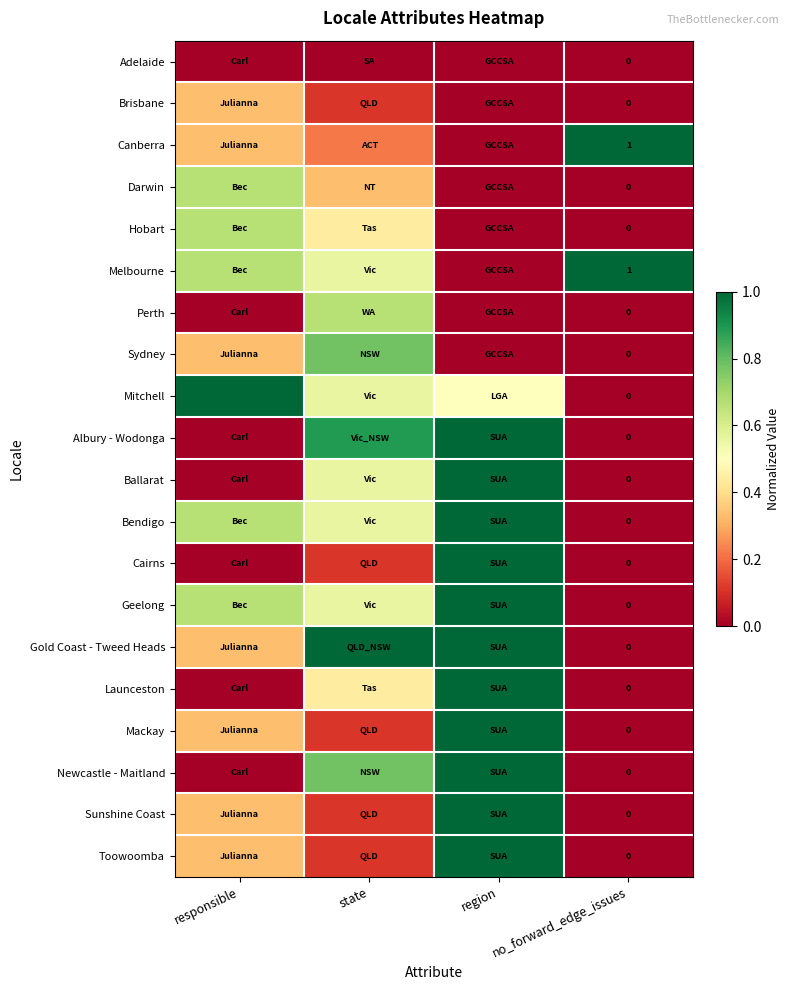

At responsible, list the series in order from smallest to largest.

Adelaide, Perth, Albury - Wodonga, Ballarat, Cairns, Launceston, Newcastle - Maitland, Brisbane, Canberra, Sydney, Gold Coast - Tweed Heads, Mackay, Sunshine Coast, Toowoomba, Darwin, Hobart, Melbourne, Bendigo, Geelong, Mitchell